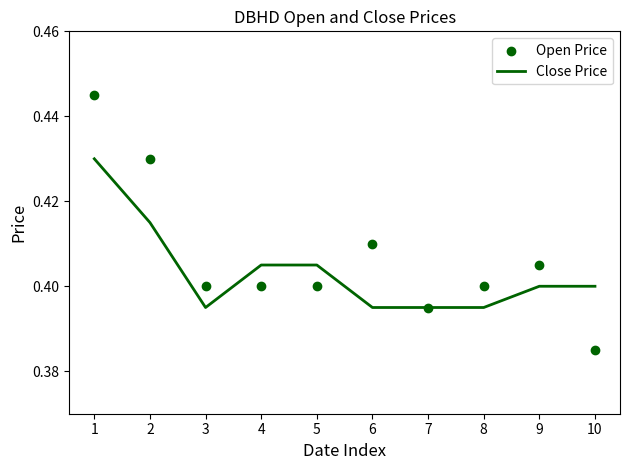

Which series has the widest spread of Y values?

Open Price